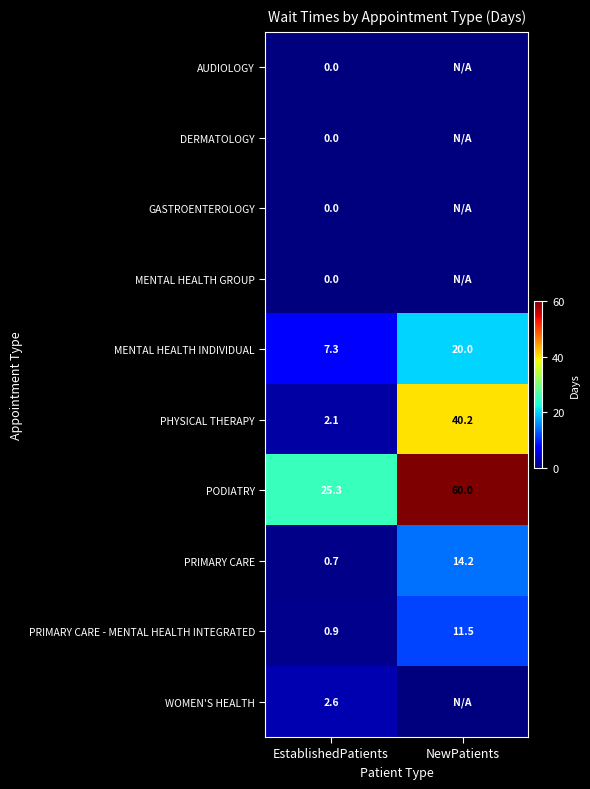

Which category has the lowest value across all series?

EstablishedPatients